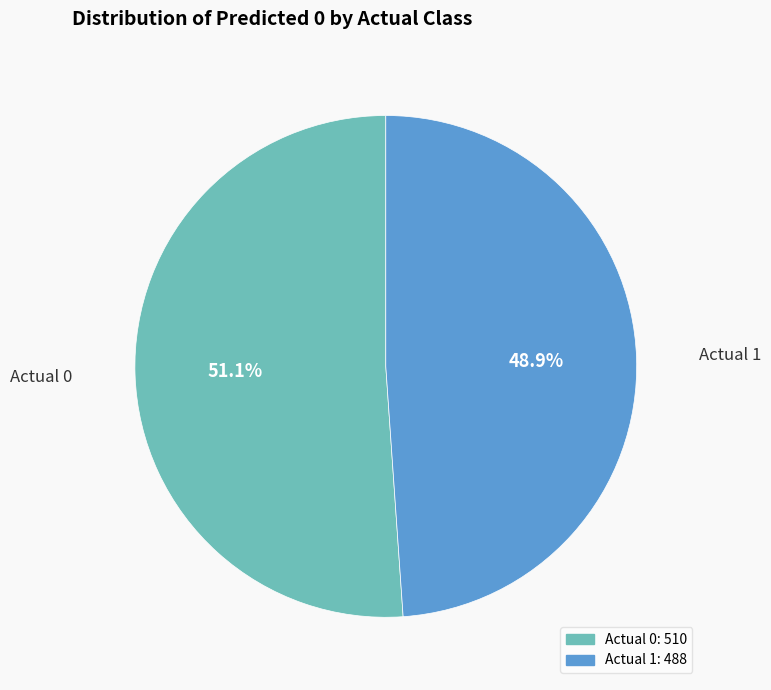

Combined, what portion of the pie is Actual 0 and Actual 1?

100.0%